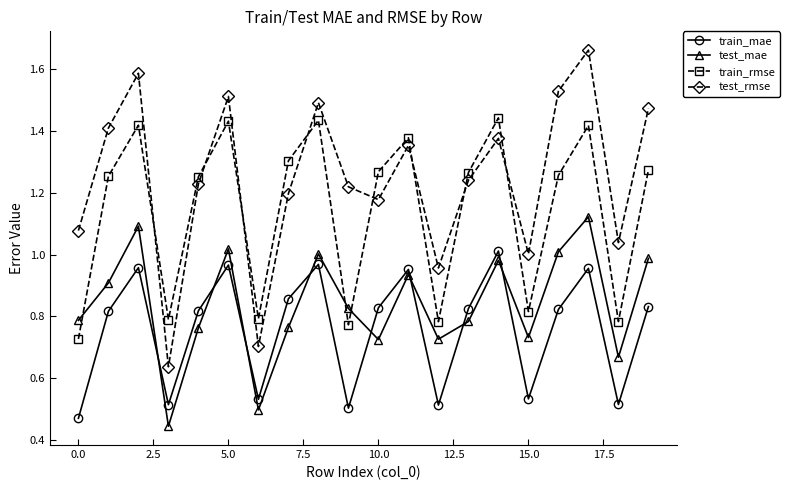

Is this an area chart (filled region under the line)?

No